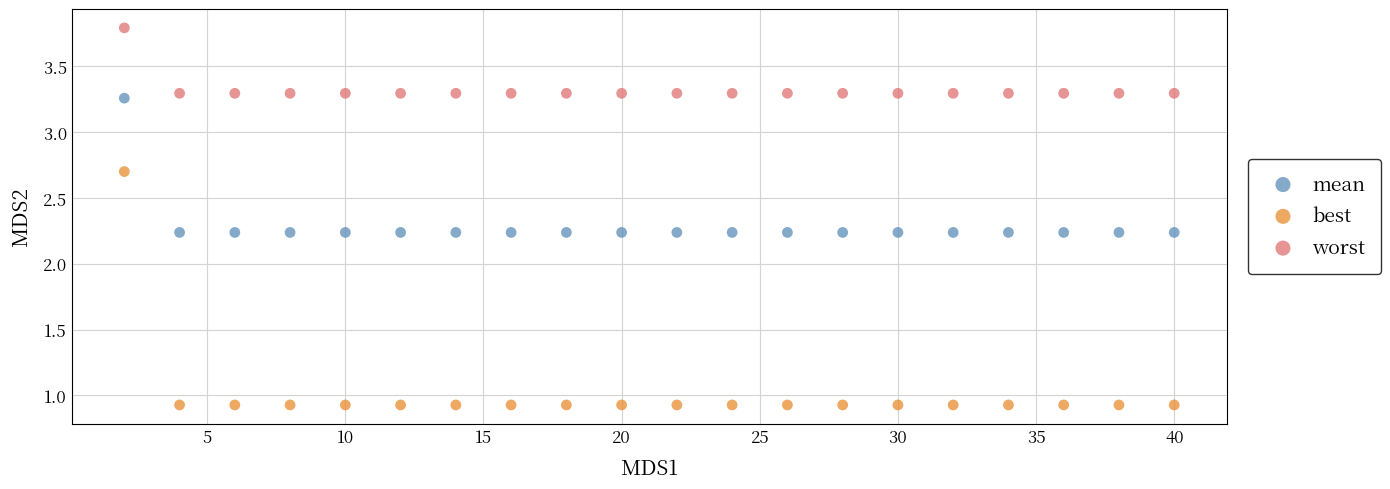

Which series contains the highest Y value?

worst